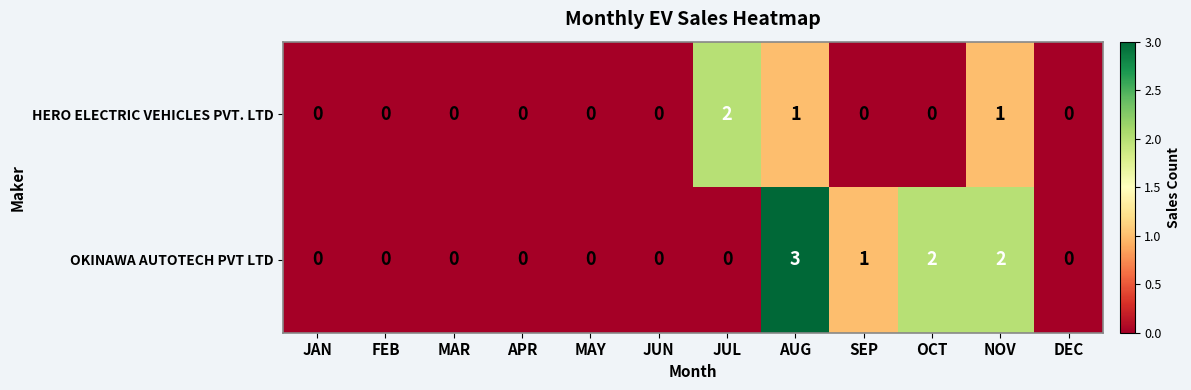

Which series has the largest range (max minus min)?

OKINAWA AUTOTECH PVT LTD